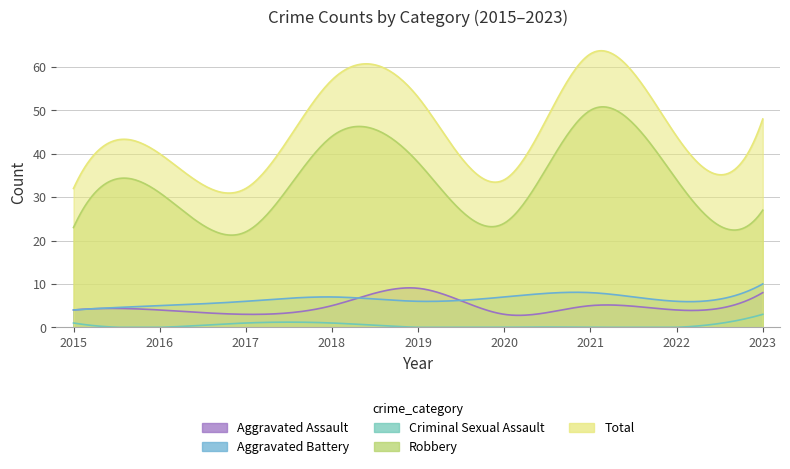

At which category is the sum across all series the highest?

2021